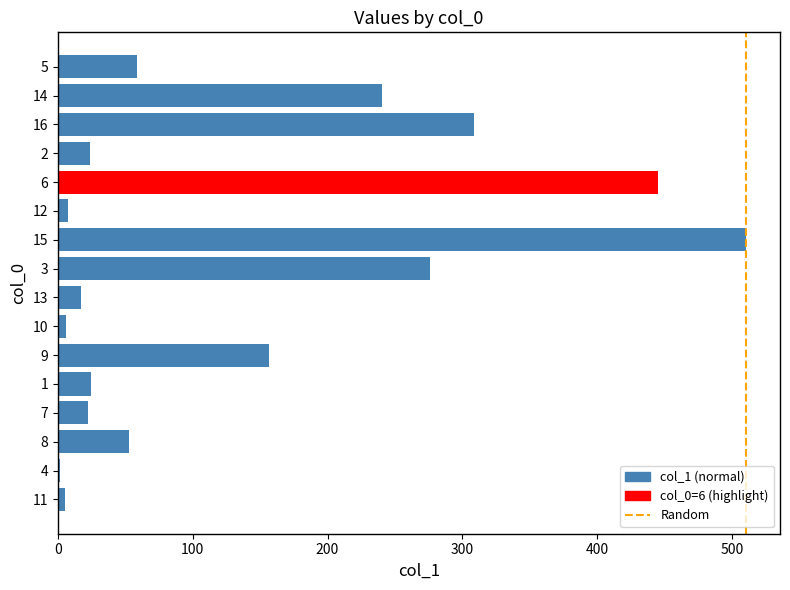

Which category has the highest value across all series?

15